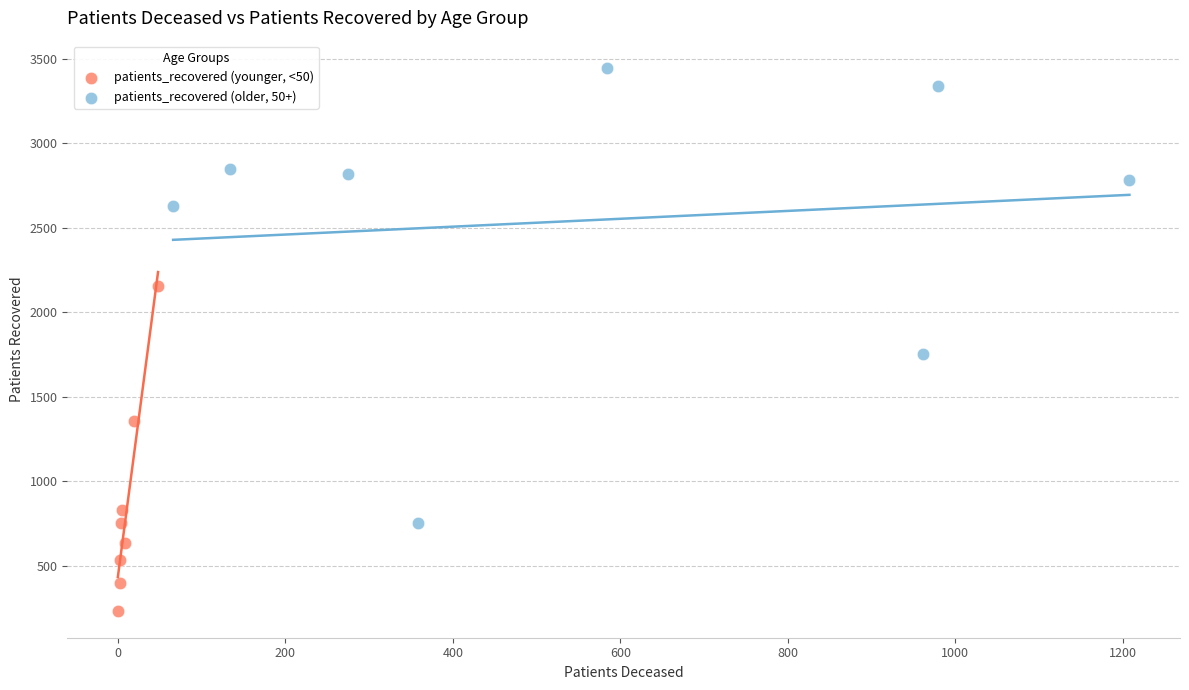

Which series contains the highest Y value?

patients_recovered (older, 50+)